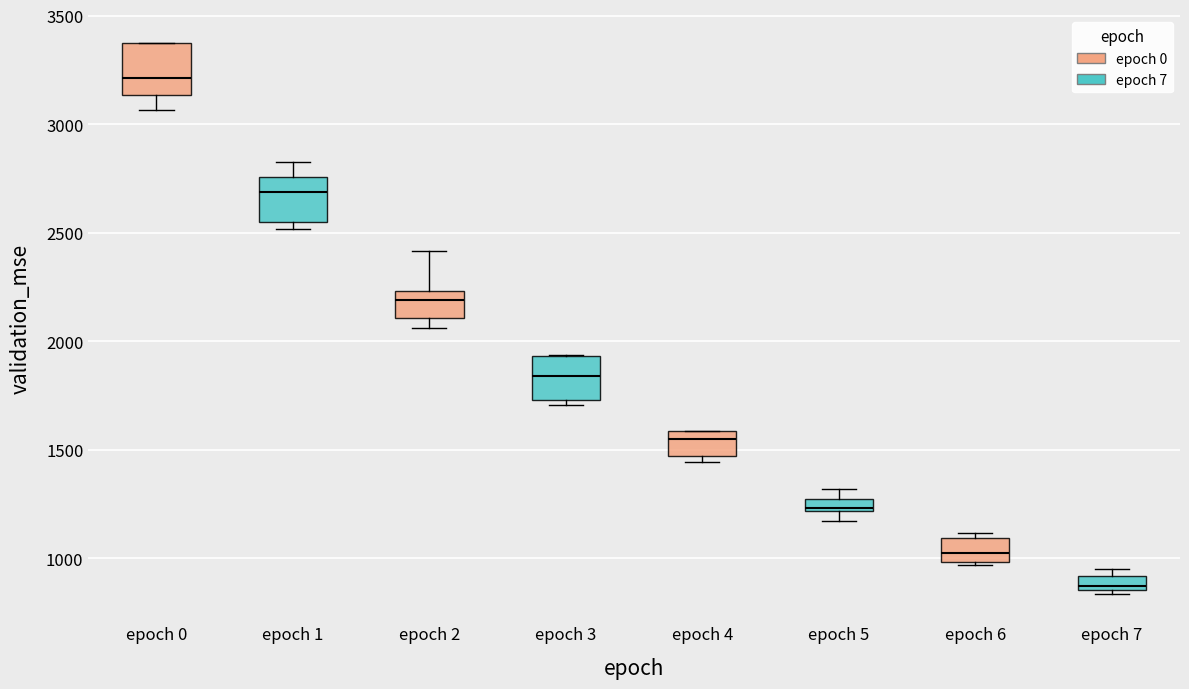

Which box's median line is the highest?

epoch 0